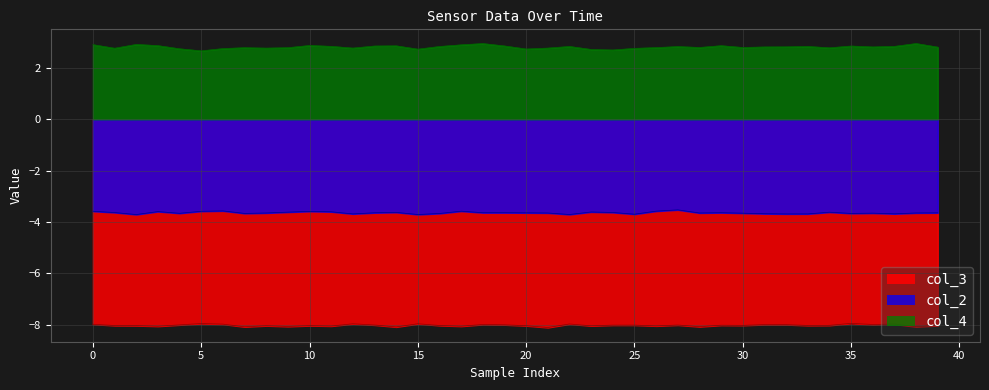

How many interior local valleys does the col_3 series have?

14